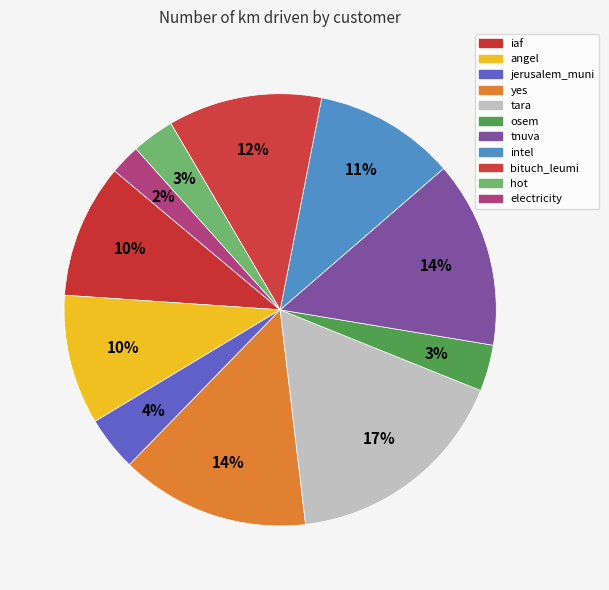

Which category has the biggest portion of the pie?

tara